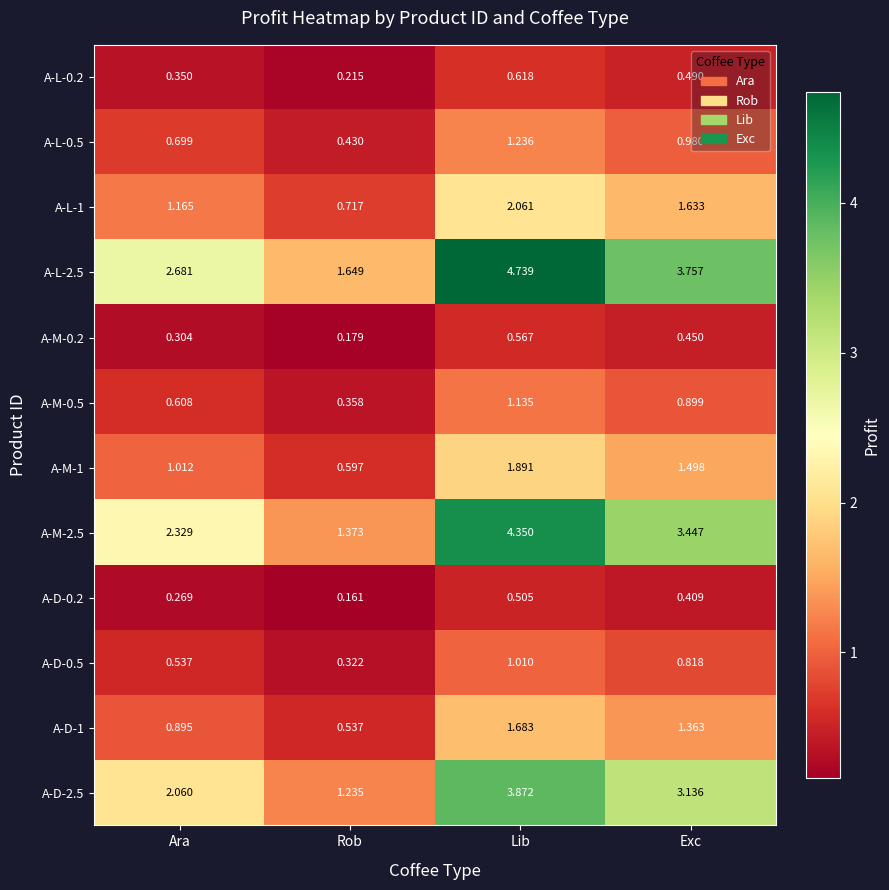

At which category is the sum across all series the highest?

Lib